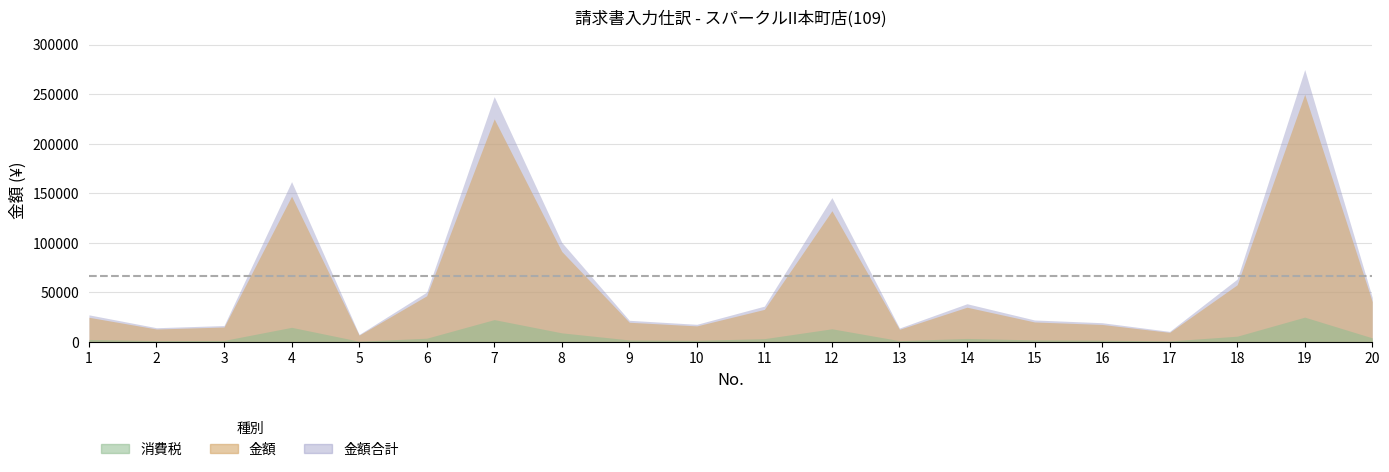

Where is 消費税 nearest to the value 12831?

12